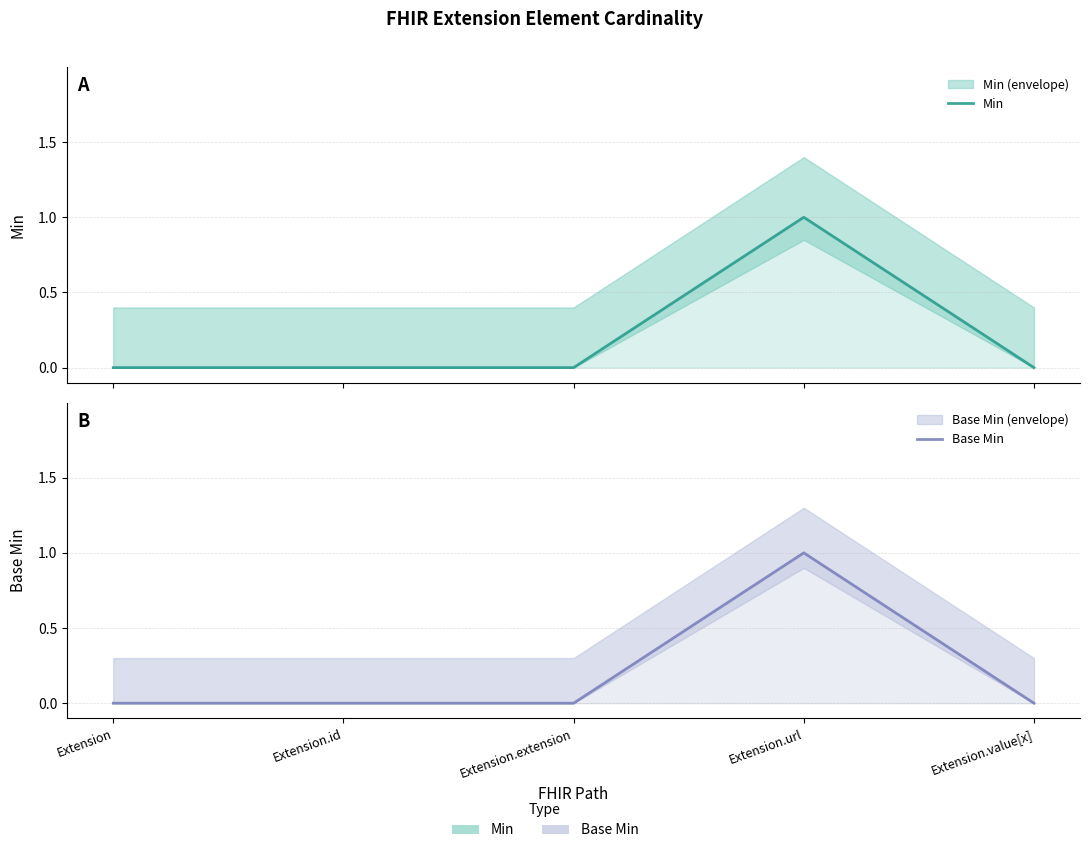

Count the number of categories in the chart.

5